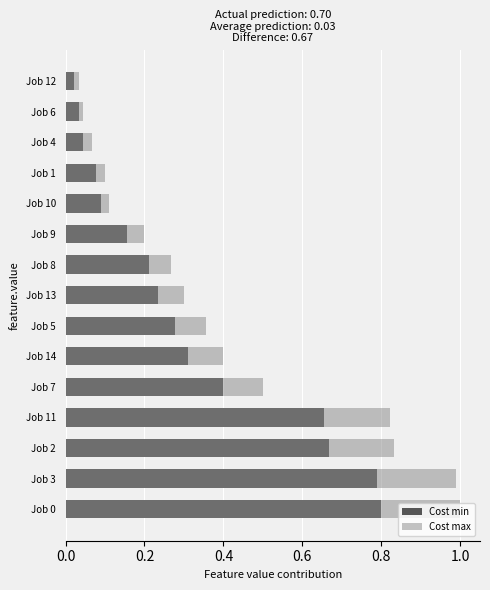

Which series changed the most between Job 3 and Job 6?

Cost max